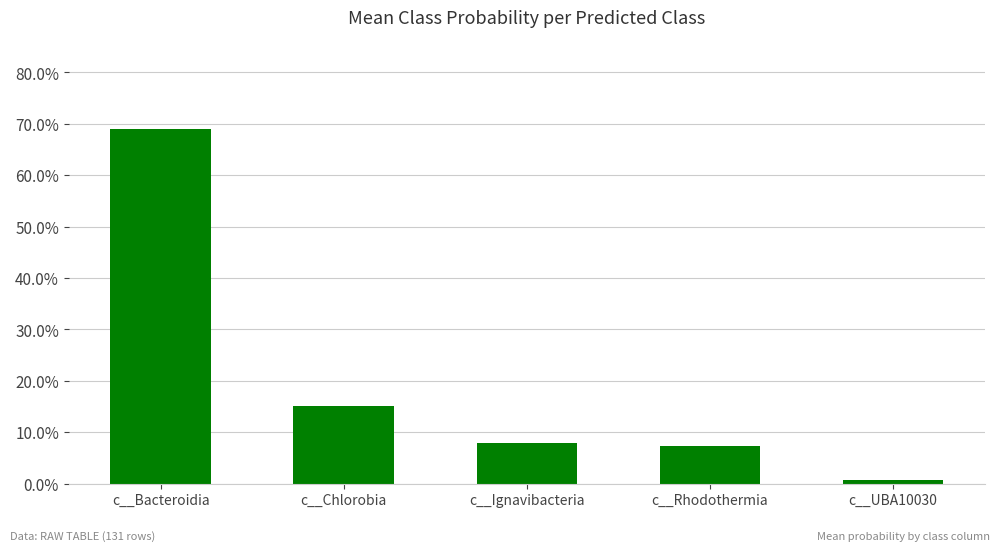

Are the bars horizontal?

No